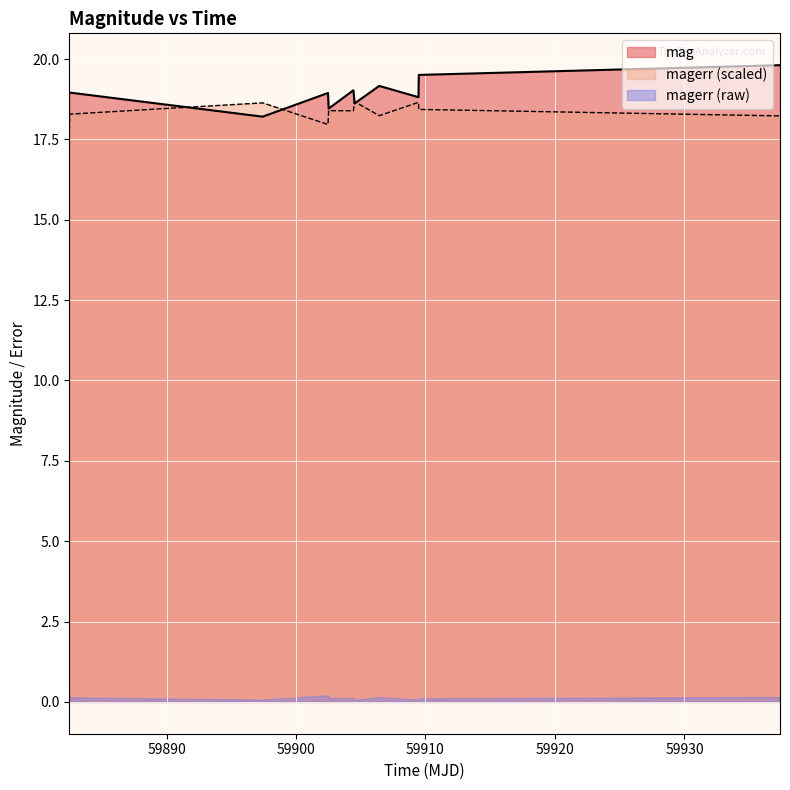

Is the value of mag at 10 greater than the value of magerr at 59930?

Yes